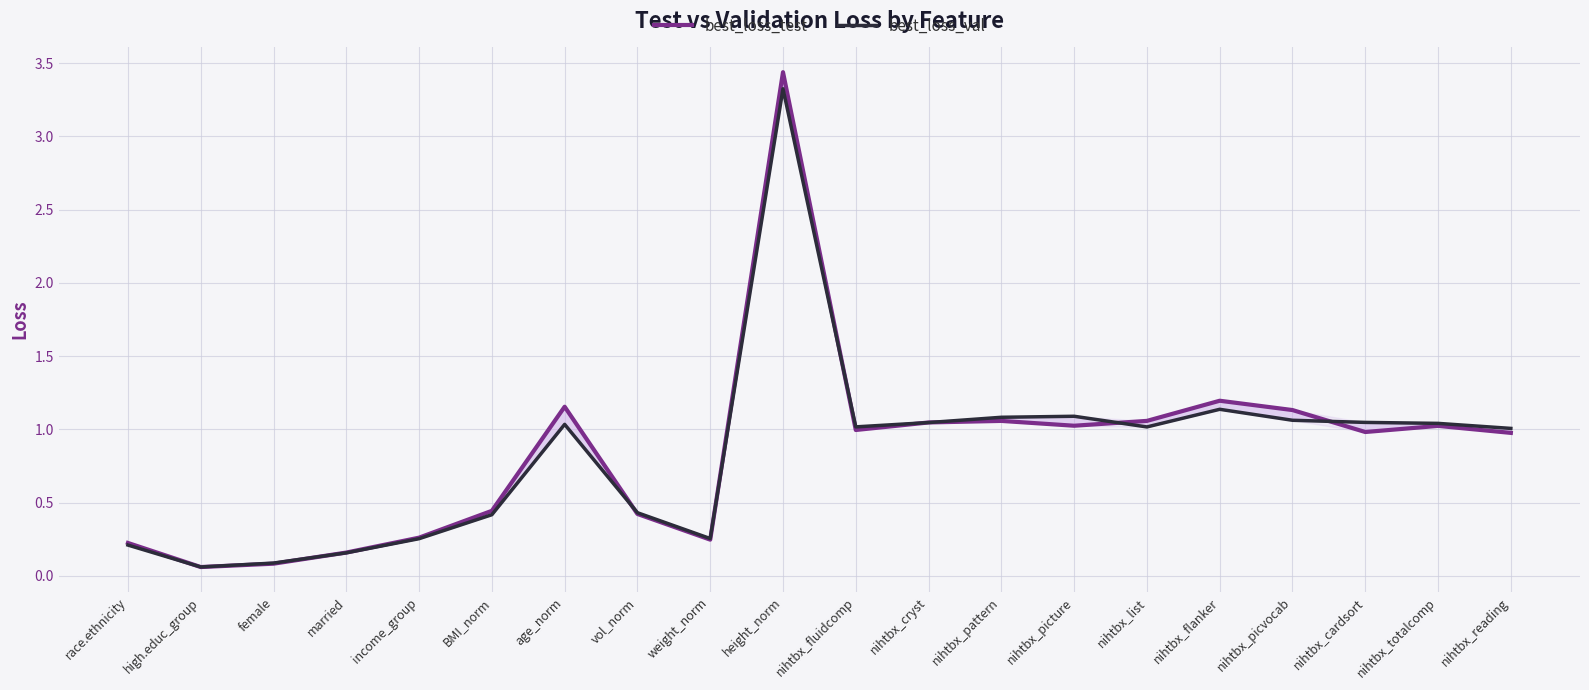

What is the difference between the maximum and minimum values in the best_loss_val series?

3.3